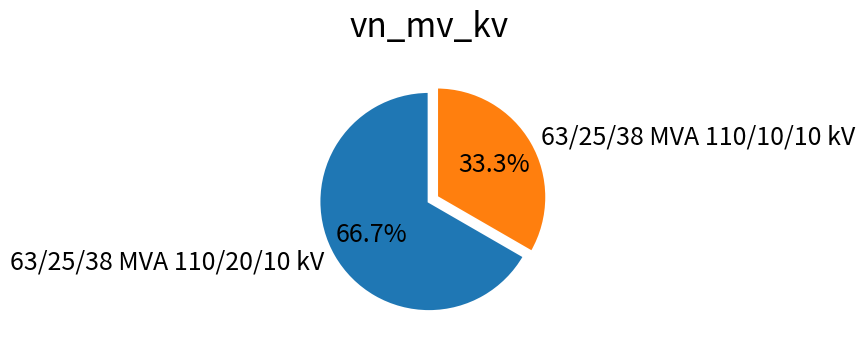

True or false: 63/25/38 MVA 110/20/10 kV accounts for 67% of the total.

True